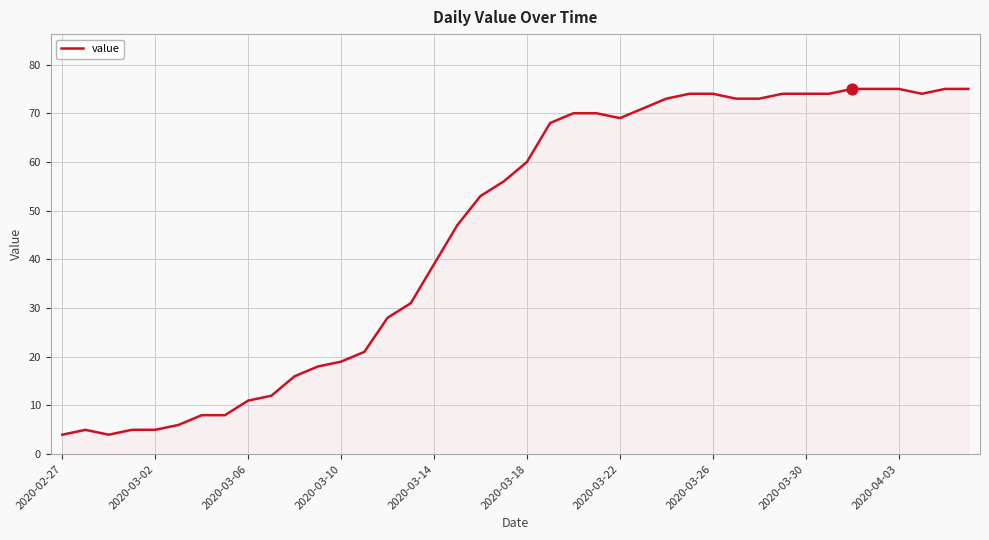

What is the smallest value displayed?

4